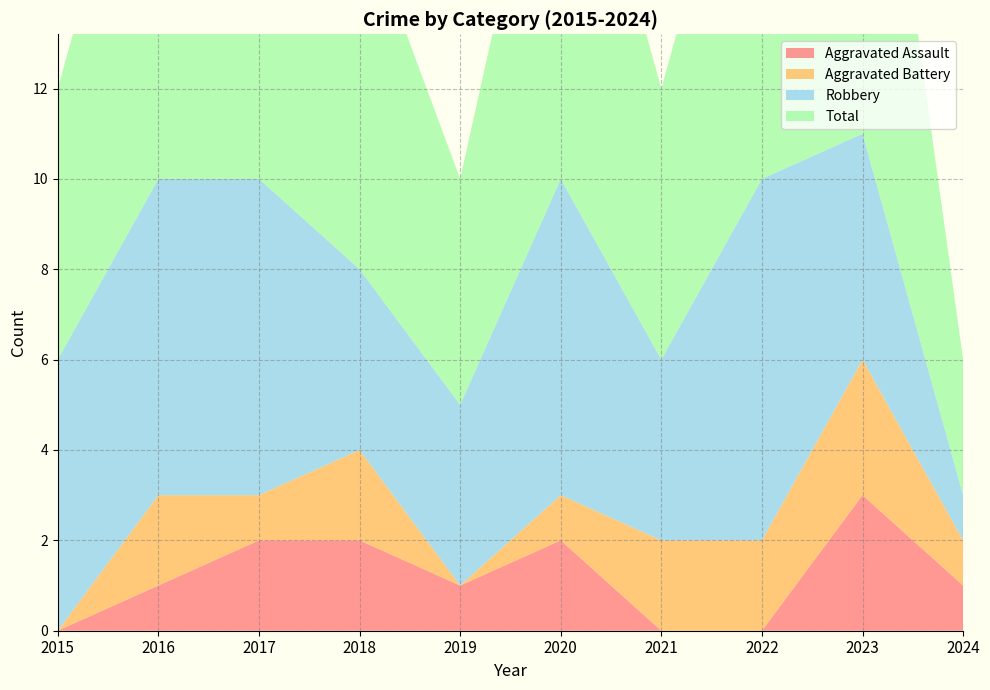

Reading left to right, what are all the values shown in this chart?

Aggravated Assault: 0	1	2	2	1	2	0	0	3	1
Aggravated Battery: 0	2	1	2	0	1	2	2	3	1
Robbery: 6	7	7	4	4	7	4	8	5	1
Total: 6	10	10	8	5	10	6	10	11	3